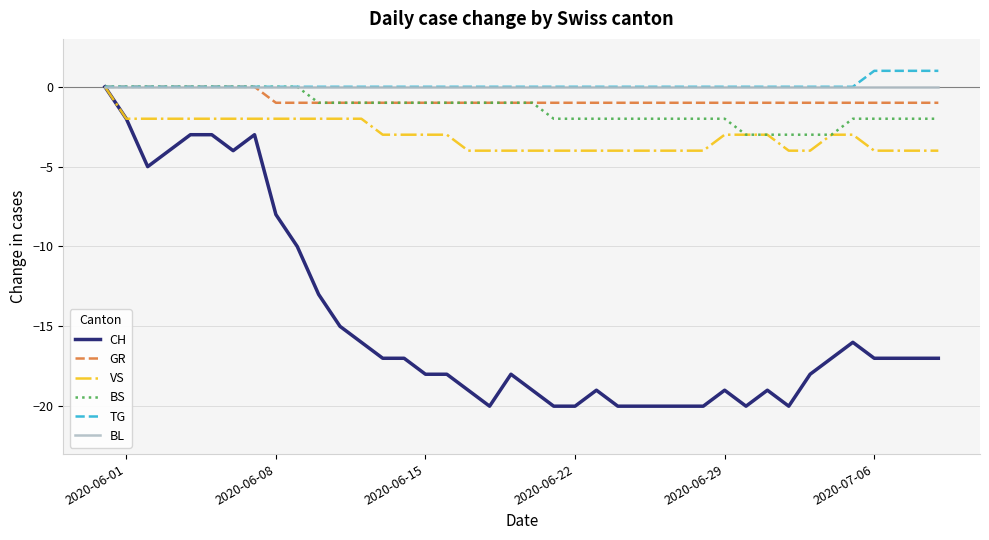

What is the smallest value displayed?

-20